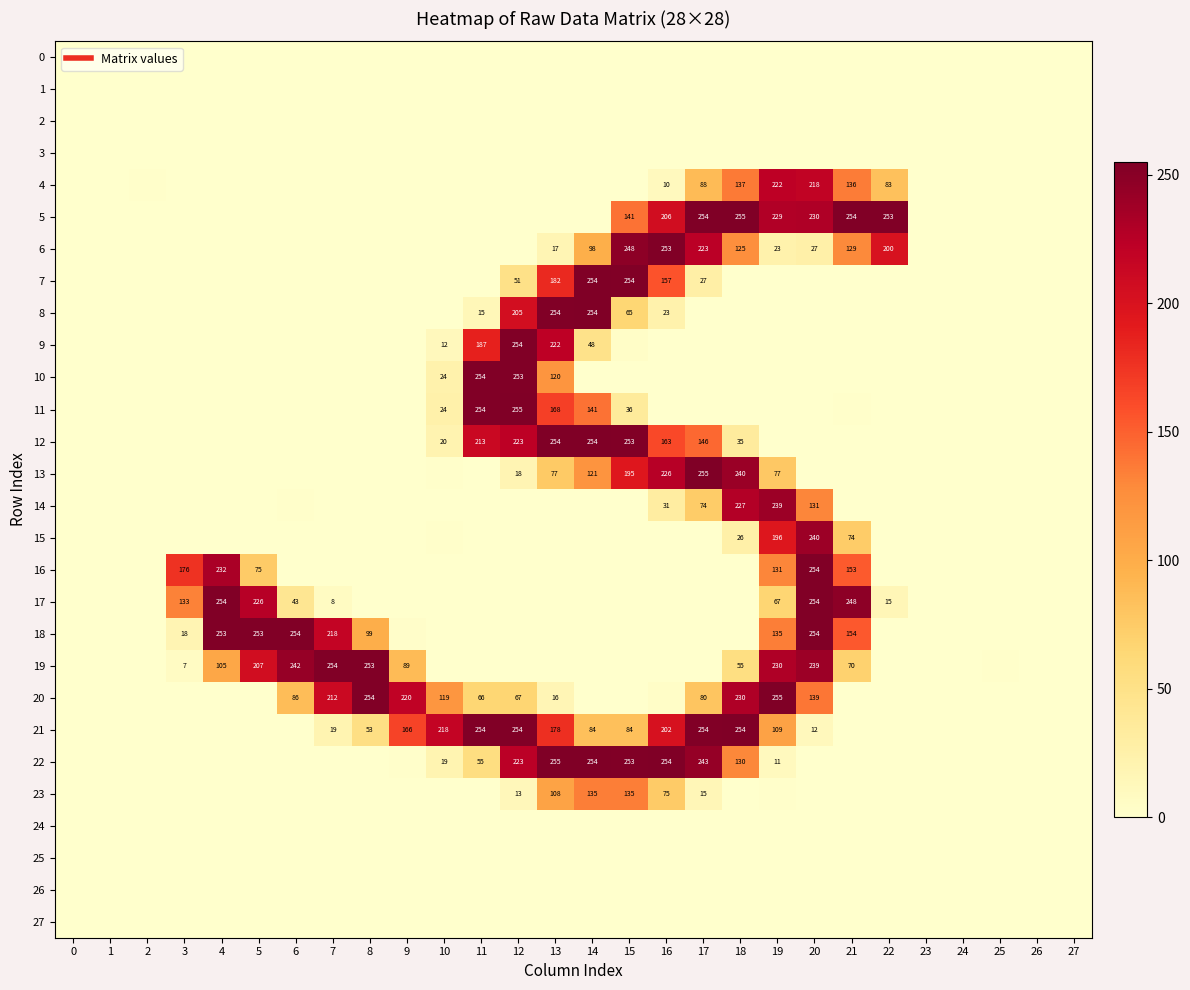

How many categories are shown in the chart?

28